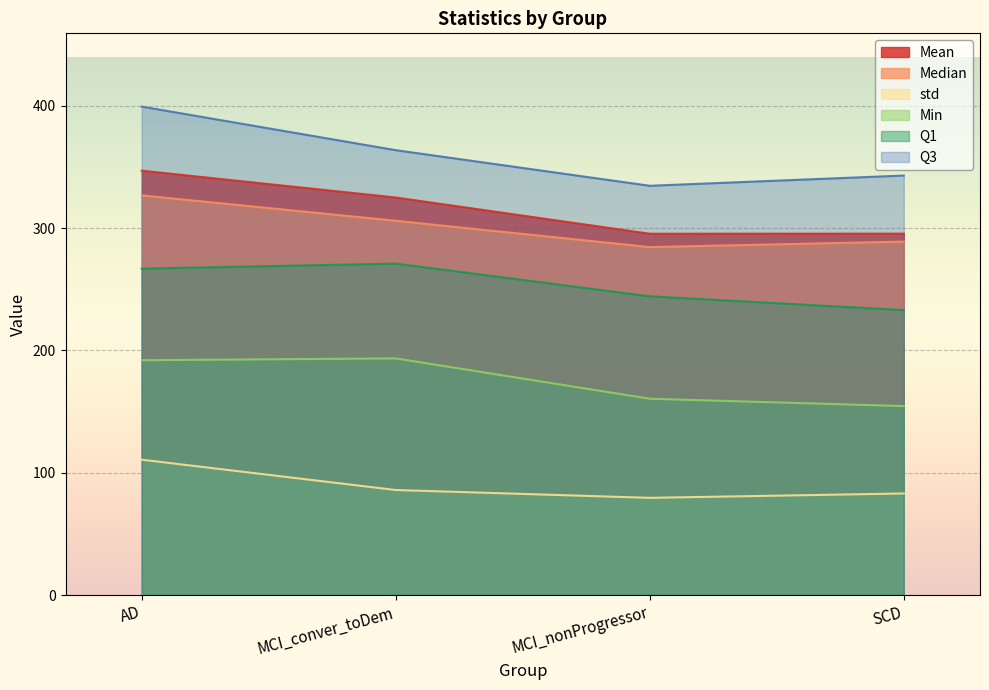

The value of Q3 at MCI_conver_toDem is 623.1. True or false?

False